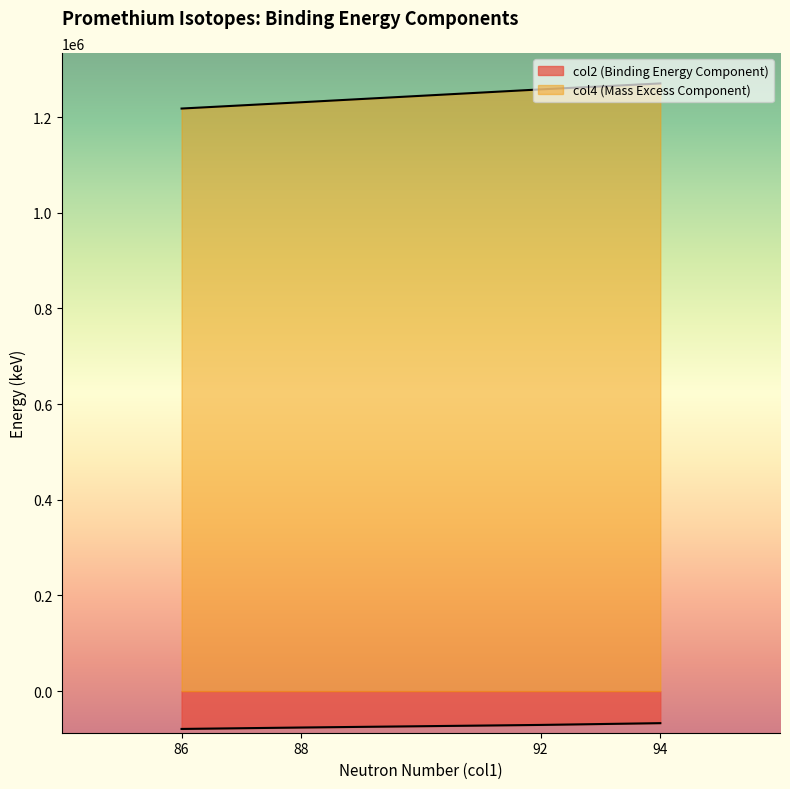

Which series changed the most between 92 and 94?

col4